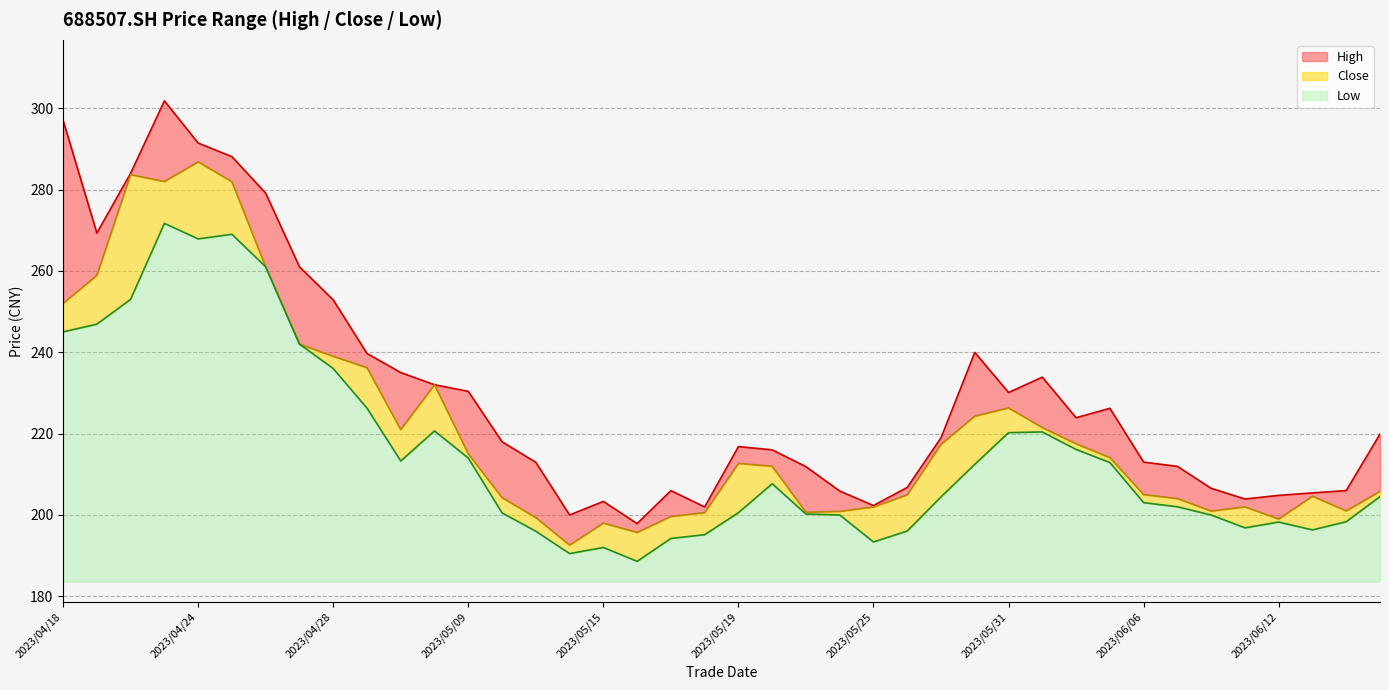

Which series has the widest spread of values?

high